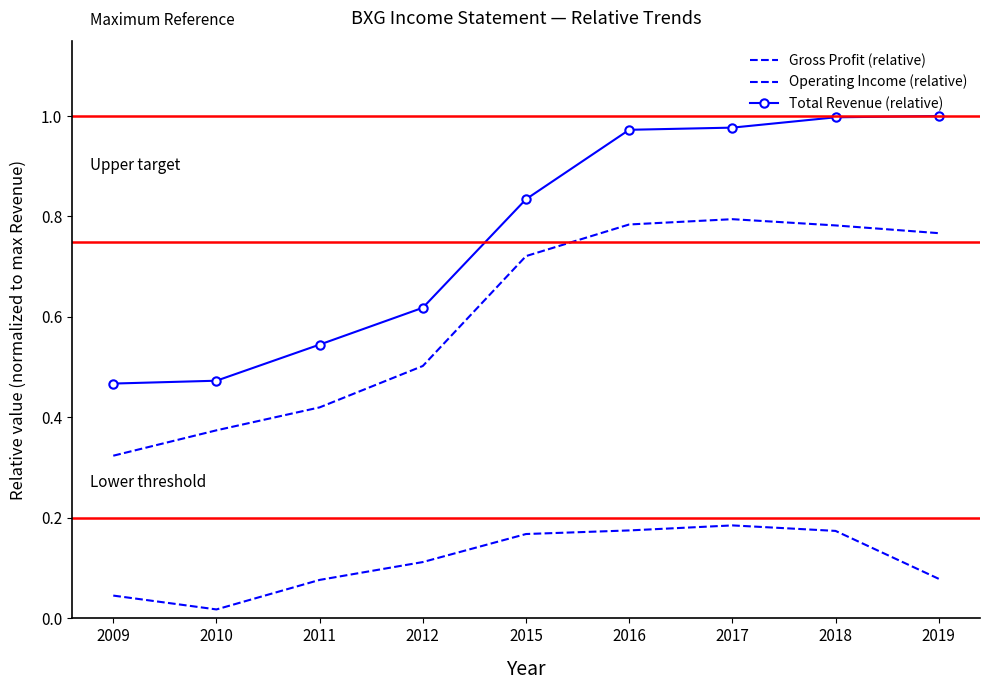

True or false: Total Revenue (relative) and Gross Profit (relative) cross at least once.

False